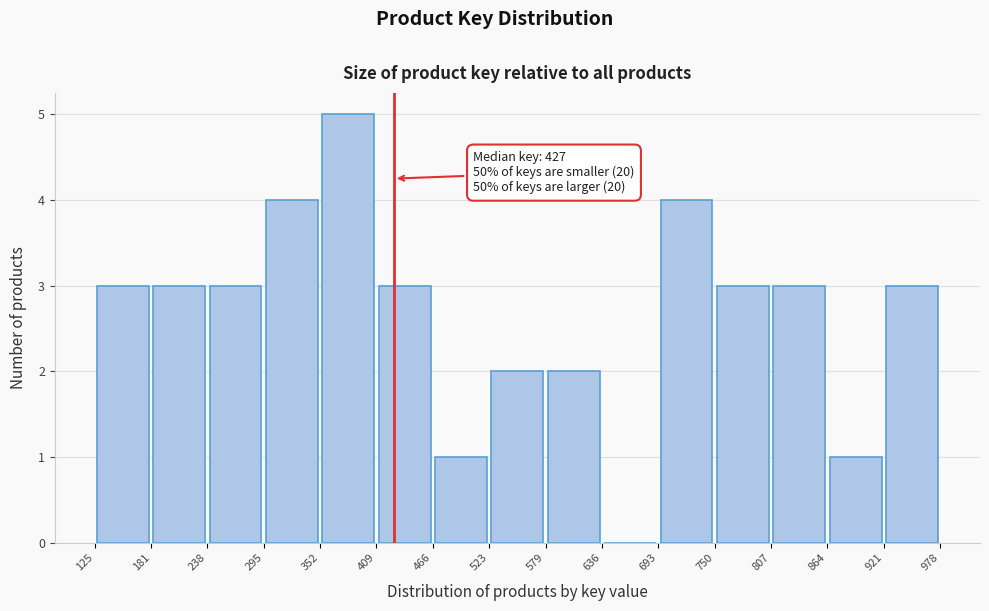

Which range on the x-axis has the tallest bar?

352 to 409